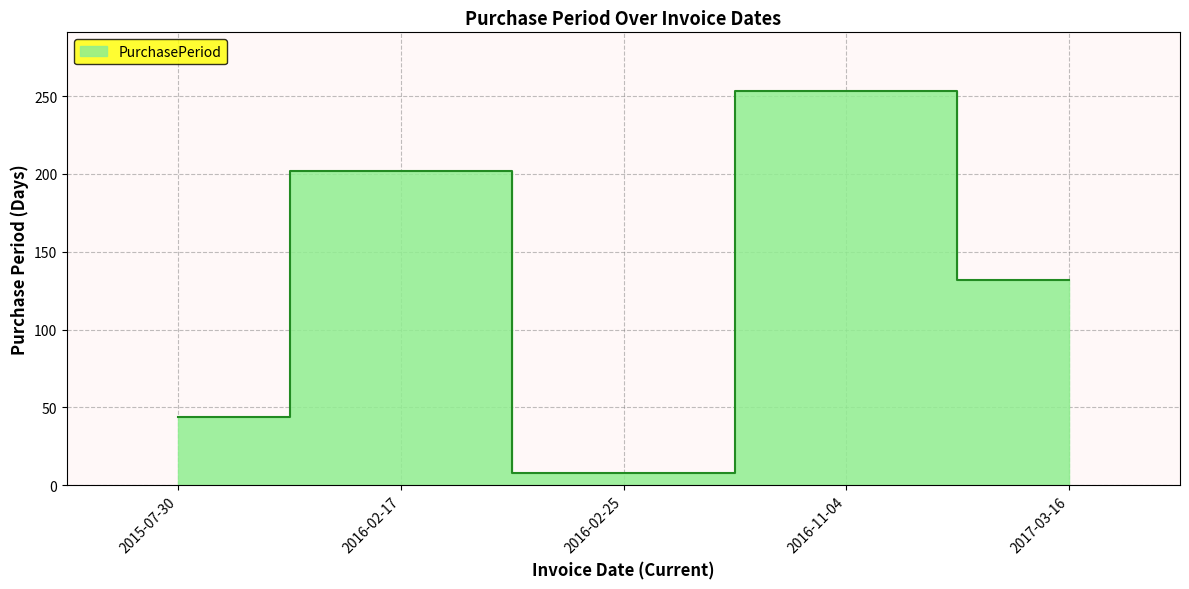

True or false: there are more than 2 points higher than both neighbors.

False